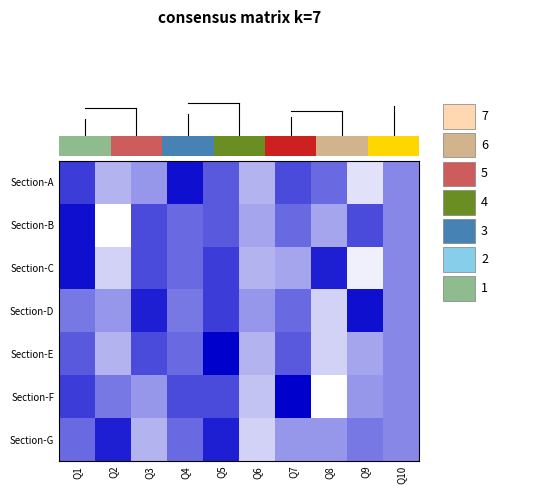

Reading right to left, list all the values displayed in this chart.

Section-A: Q10=0.5	Q9=0.1	Q8=0.6	Q7=0.7	Q6=0.3	Q5=0.6	Q4=0.9	Q3=0.4	Q2=0.3	Q1=0.8
Section-B: Q10=0.5	Q9=0.7	Q8=0.4	Q7=0.6	Q6=0.4	Q5=0.6	Q4=0.6	Q3=0.7	Q2=0.0	Q1=0.9
Section-C: Q10=0.5	Q9=0.1	Q8=0.9	Q7=0.4	Q6=0.3	Q5=0.8	Q4=0.6	Q3=0.7	Q2=0.2	Q1=0.9
Section-D: Q10=0.5	Q9=0.9	Q8=0.2	Q7=0.6	Q6=0.4	Q5=0.8	Q4=0.5	Q3=0.9	Q2=0.4	Q1=0.5
Section-E: Q10=0.5	Q9=0.4	Q8=0.2	Q7=0.6	Q6=0.3	Q5=1.0	Q4=0.6	Q3=0.7	Q2=0.3	Q1=0.6
Section-F: Q10=0.5	Q9=0.4	Q8=0.0	Q7=1.0	Q6=0.2	Q5=0.7	Q4=0.7	Q3=0.4	Q2=0.5	Q1=0.8
Section-G: Q10=0.5	Q9=0.5	Q8=0.4	Q7=0.4	Q6=0.2	Q5=0.9	Q4=0.6	Q3=0.3	Q2=0.9	Q1=0.6